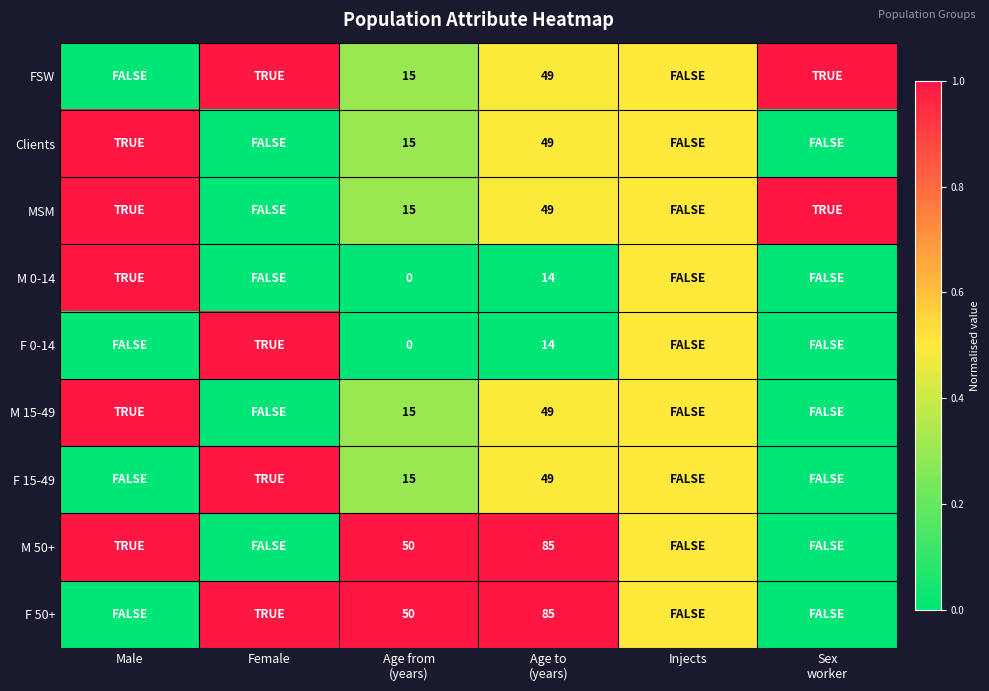

List the series in order of their peak value, highest first.

FSW, Clients, MSM, M 0-14, F 0-14, M 15-49, F 15-49, M 50+, F 50+